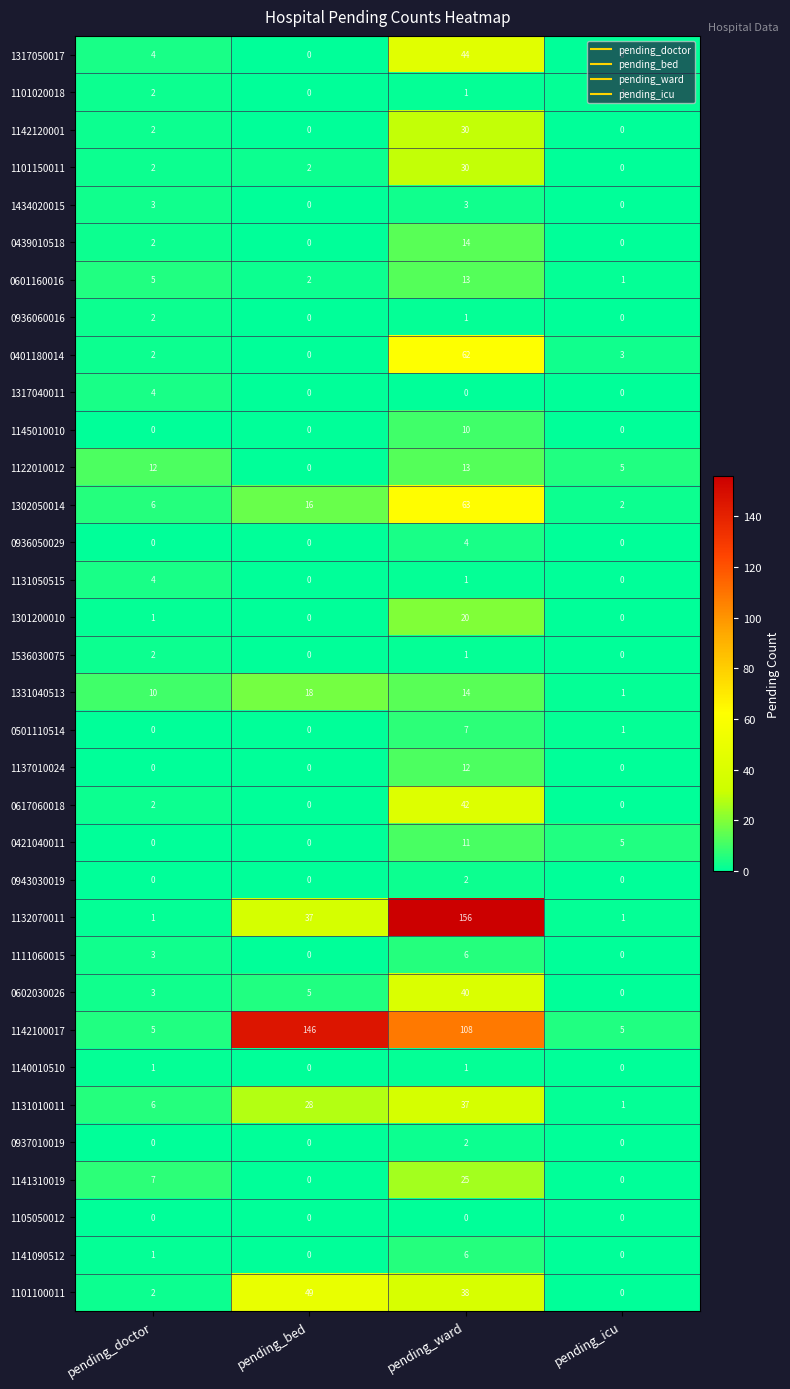

What is the difference between the 1302050014 values at pending_icu and pending_bed?

14